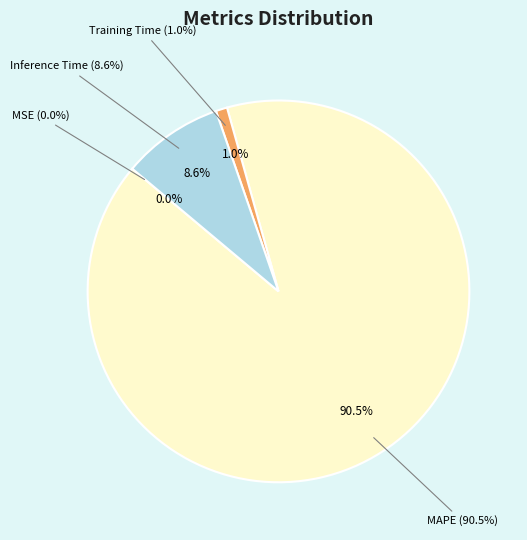

Is it true that MAPE is 90% of the pie?

True